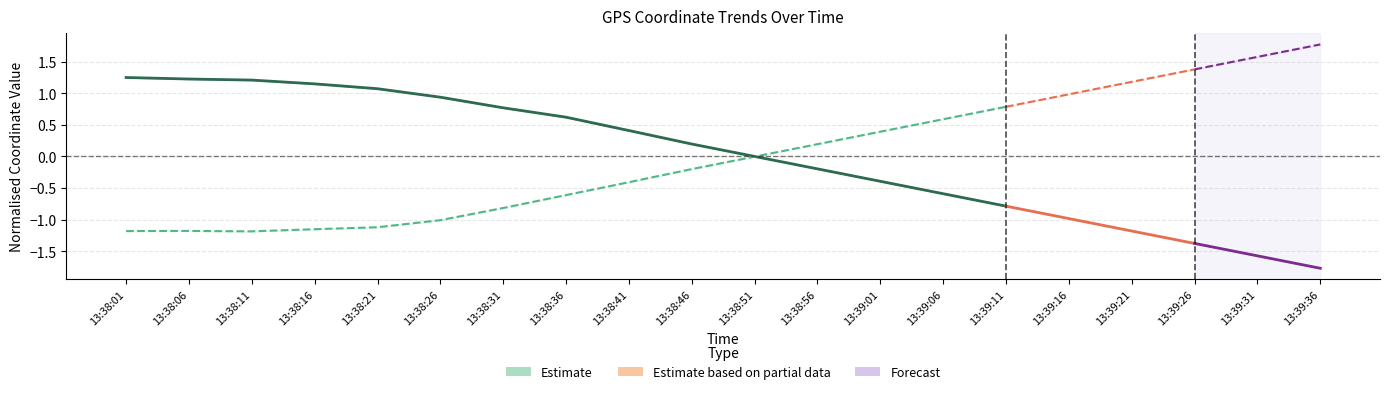

At which category is the sum across all series the highest?

13:38:01